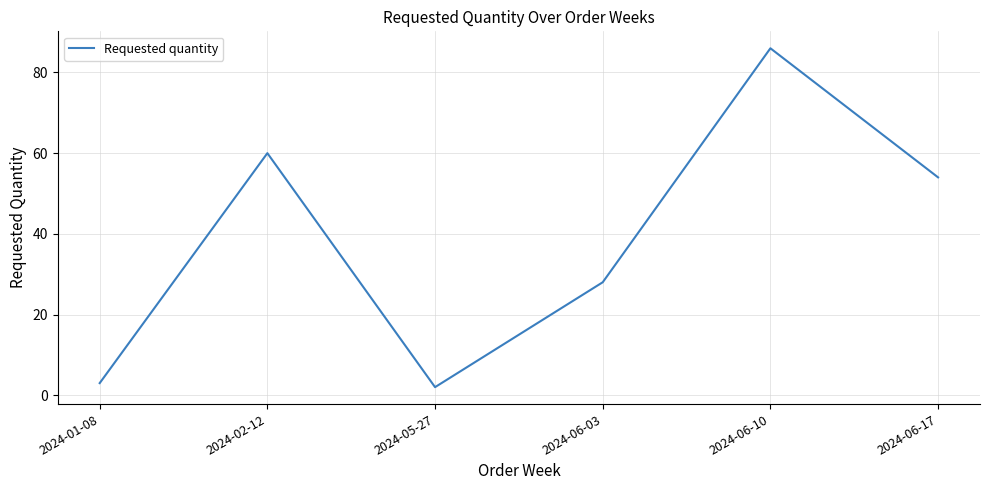

The chart shows a value of 30 at 2024-02-12. True or false?

False